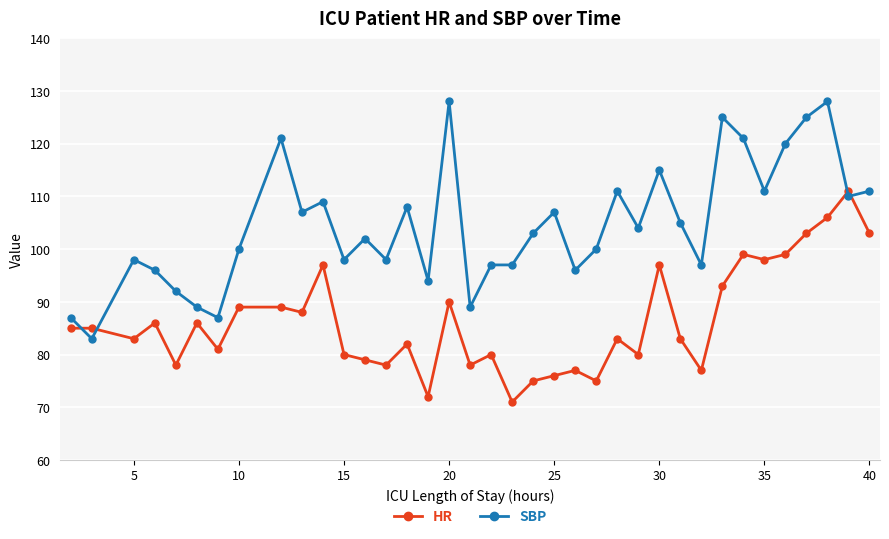

What are all the series names shown in the legend?

HR, SBP